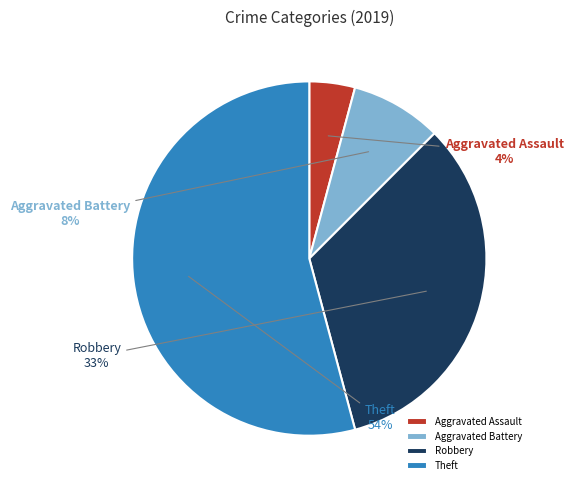

What percentage is the Aggravated Assault slice, to the nearest percent?

4%